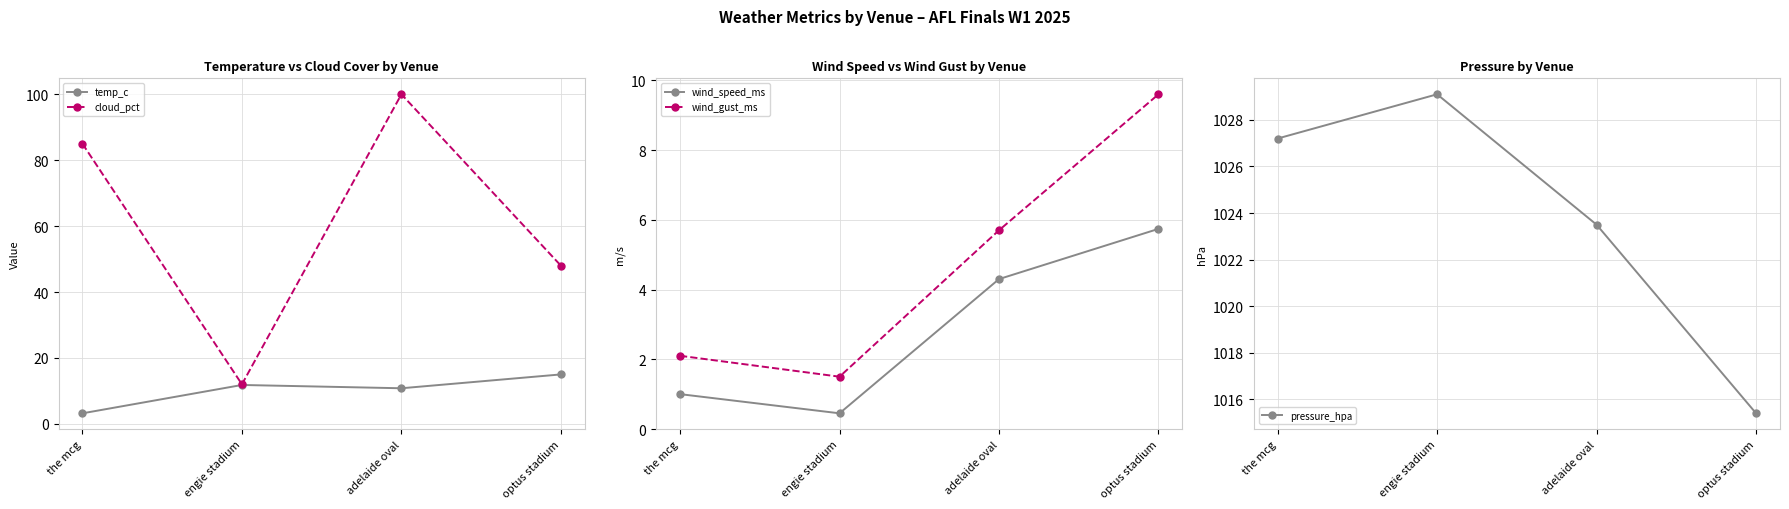

What is the total value across all series at optus stadium?

1093.7